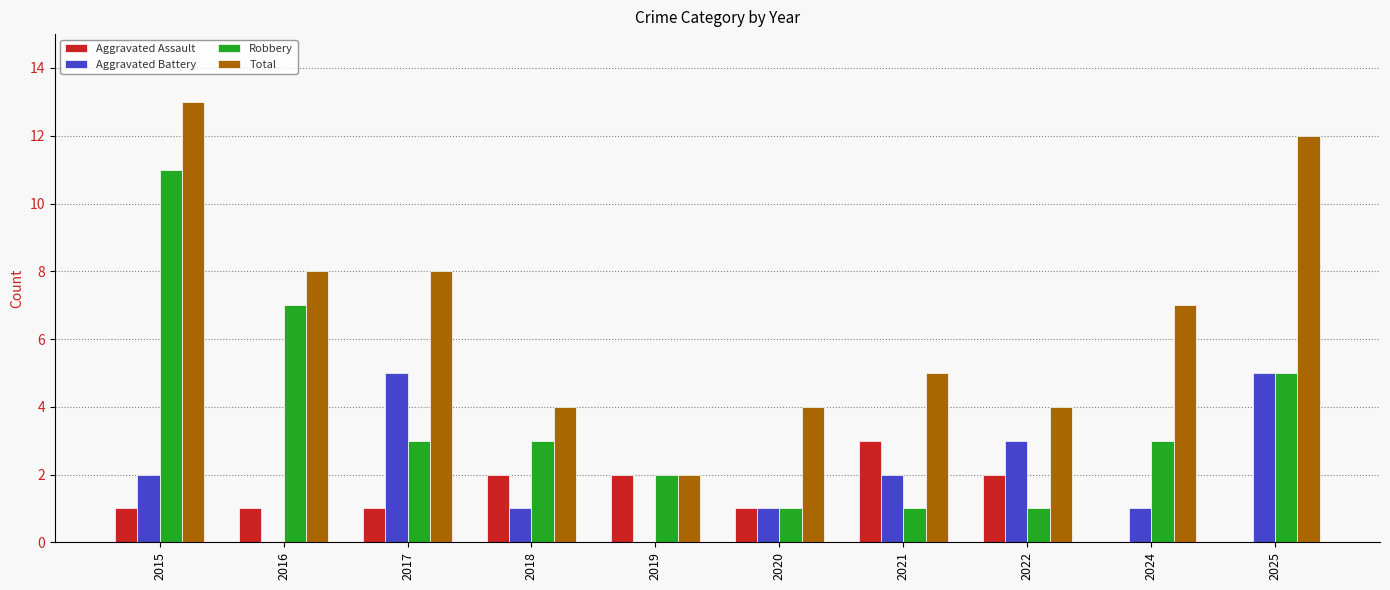

How many groups of bars are there?

10